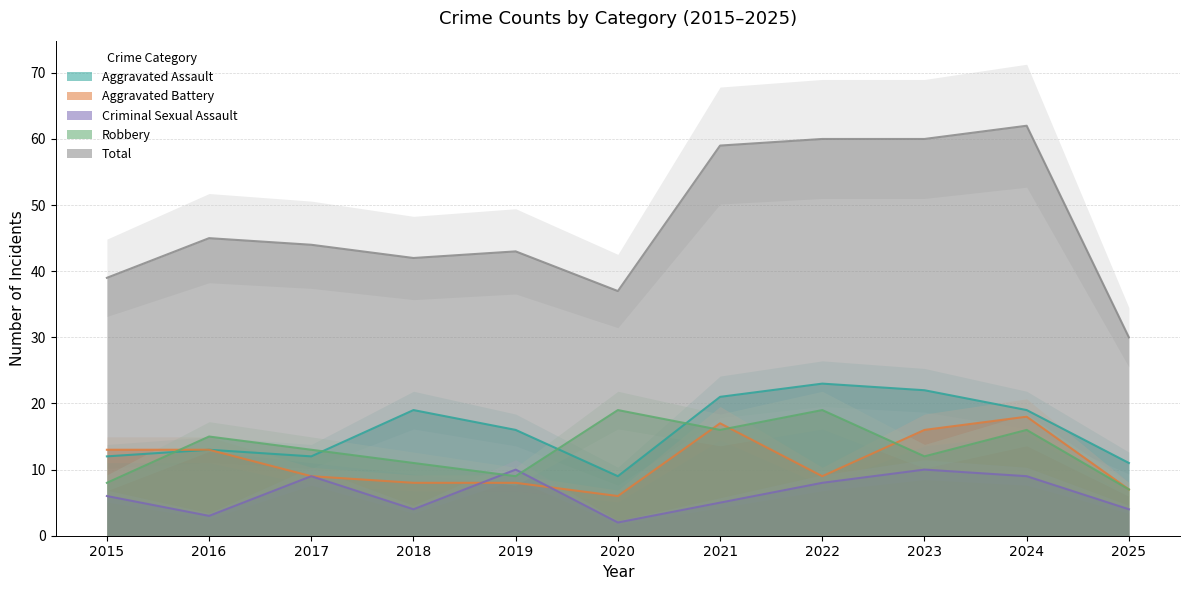

Where is Total nearest to the value 46?

2016